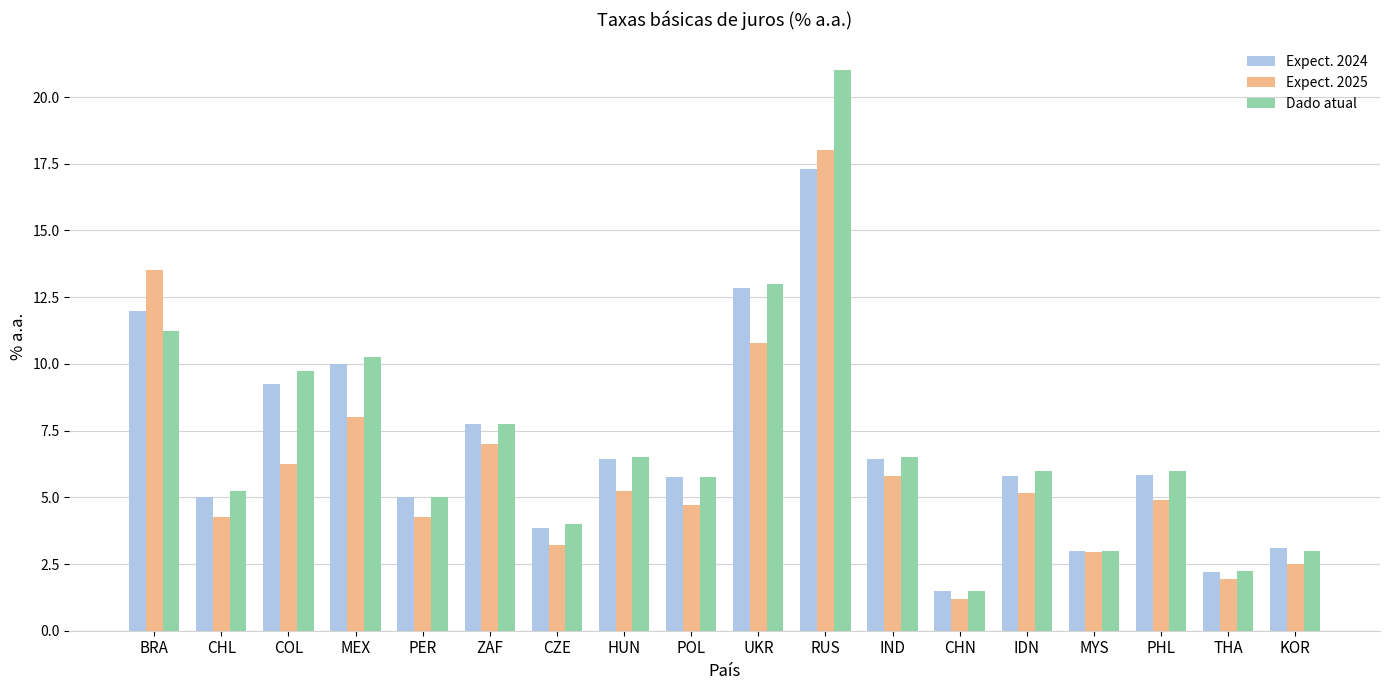

What is the sum of all Expect. 2025 values?

109.7